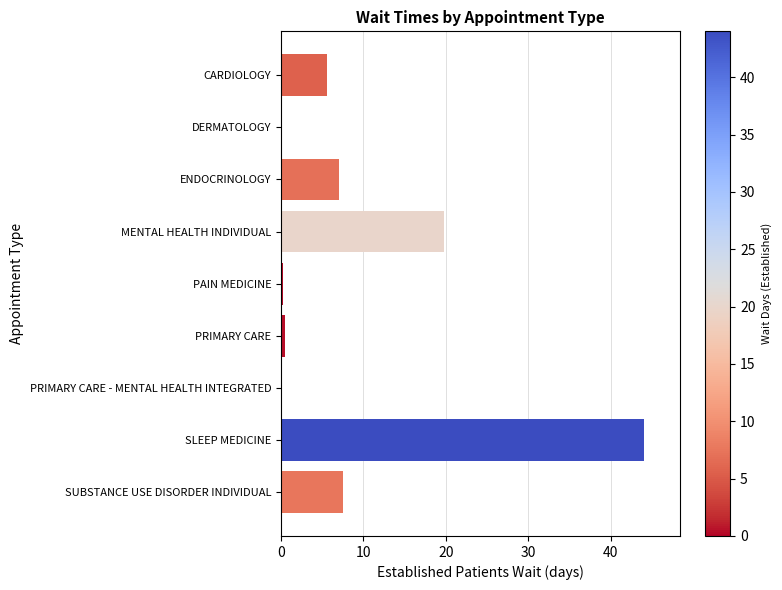

What is the ratio of the value at ENDOCRINOLOGY to the value at SUBSTANCE USE DISORDER INDIVIDUAL?

0.9